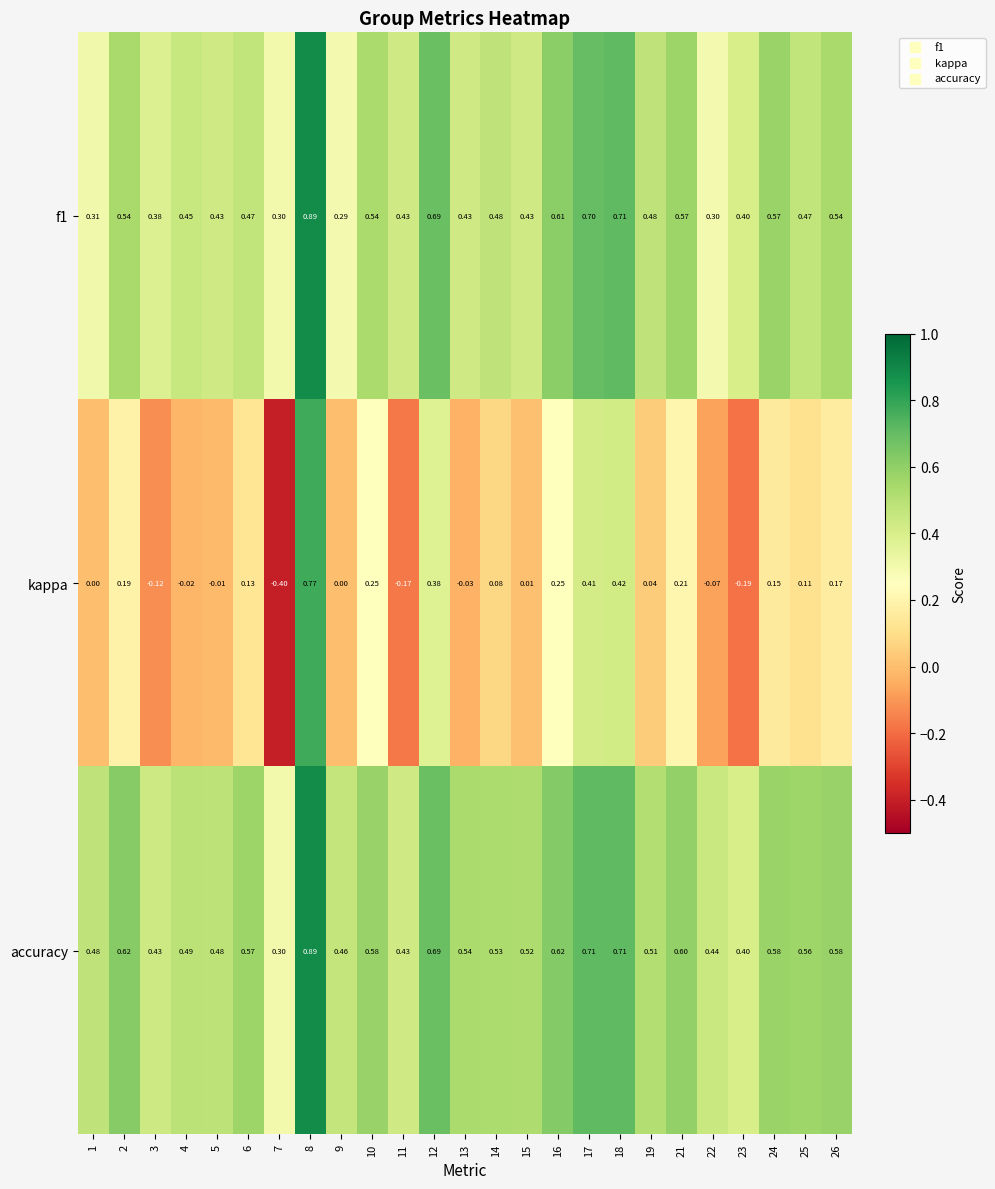

Is the value of accuracy at 12 greater than the value of f1 at 18?

No